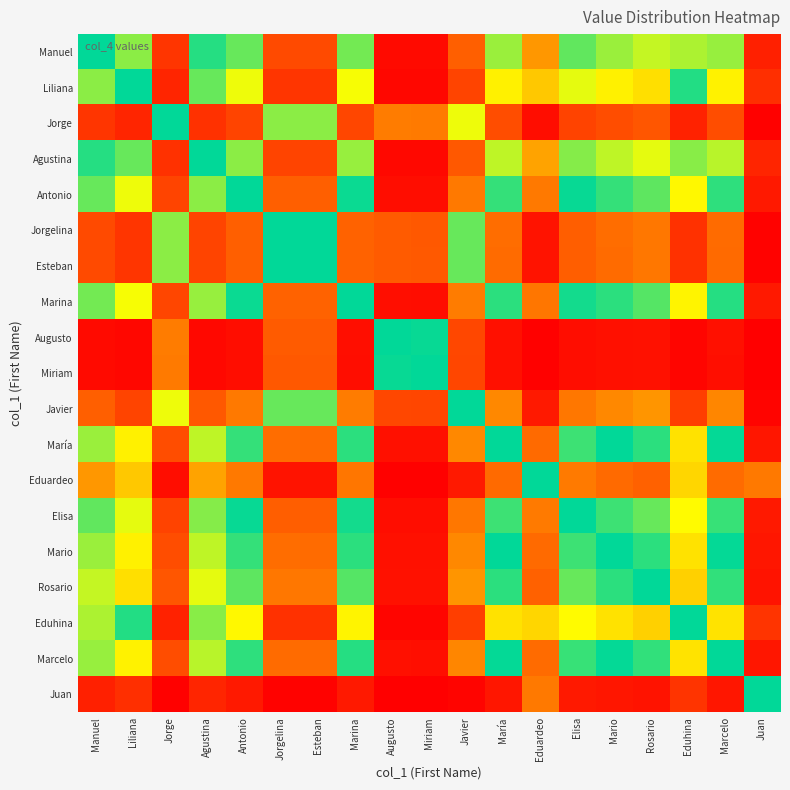

Reading right to left, list all the values displayed in this chart.

Manuel: Juan=0.0	Marcelo=0.6	Eduhina=0.4	Rosario=0.6	Mario=0.6	Elisa=0.6	Eduardeo=0.2	María=0.6	Javier=0.9	Miriam=1.0	Augusto=1.0	Marina=0.6	Esteban=0.9	Jorgelina=0.9	Antonio=0.6	Agustina=0.5	Jorge=0.9	Liliana=0.4	Manuel=0.5
Liliana: Juan=0.1	Marcelo=0.7	Eduhina=0.5	Rosario=0.7	Mario=0.7	Elisa=0.7	Eduardeo=0.3	María=0.7	Javier=0.9	Miriam=1.0	Augusto=1.0	Marina=0.7	Esteban=0.9	Jorgelina=0.9	Antonio=0.7	Agustina=0.6	Jorge=0.9	Liliana=0.5	Manuel=0.6
Jorge: Juan=0.0	Marcelo=0.1	Eduhina=0.0	Rosario=0.1	Mario=0.1	Elisa=0.1	Eduardeo=0.0	María=0.1	Javier=0.3	Miriam=0.8	Augusto=0.8	Marina=0.1	Esteban=0.4	Jorgelina=0.4	Antonio=0.1	Agustina=0.1	Jorge=0.5	Liliana=0.1	Manuel=0.1
Agustina: Juan=0.0	Marcelo=0.6	Eduhina=0.4	Rosario=0.7	Mario=0.6	Elisa=0.6	Eduardeo=0.2	María=0.6	Javier=0.9	Miriam=1.0	Augusto=1.0	Marina=0.6	Esteban=0.9	Jorgelina=0.9	Antonio=0.6	Agustina=0.5	Jorge=0.9	Liliana=0.4	Manuel=0.5
Antonio: Juan=0.0	Marcelo=0.5	Eduhina=0.3	Rosario=0.6	Mario=0.5	Elisa=0.5	Eduardeo=0.2	María=0.5	Javier=0.8	Miriam=1.0	Augusto=1.0	Marina=0.5	Esteban=0.9	Jorgelina=0.9	Antonio=0.5	Agustina=0.4	Jorge=0.9	Liliana=0.3	Manuel=0.4
Jorgelina: Juan=0.0	Marcelo=0.1	Eduhina=0.1	Rosario=0.2	Mario=0.1	Elisa=0.1	Eduardeo=0.0	María=0.1	Javier=0.4	Miriam=0.9	Augusto=0.9	Marina=0.1	Esteban=0.5	Jorgelina=0.5	Antonio=0.1	Agustina=0.1	Jorge=0.6	Liliana=0.1	Manuel=0.1
Esteban: Juan=0.0	Marcelo=0.1	Eduhina=0.1	Rosario=0.2	Mario=0.1	Elisa=0.1	Eduardeo=0.0	María=0.1	Javier=0.4	Miriam=0.9	Augusto=0.9	Marina=0.1	Esteban=0.5	Jorgelina=0.5	Antonio=0.1	Agustina=0.1	Jorge=0.6	Liliana=0.1	Manuel=0.1
Marina: Juan=0.0	Marcelo=0.5	Eduhina=0.3	Rosario=0.6	Mario=0.5	Elisa=0.5	Eduardeo=0.2	María=0.5	Javier=0.8	Miriam=1.0	Augusto=1.0	Marina=0.5	Esteban=0.9	Jorgelina=0.9	Antonio=0.5	Agustina=0.4	Jorge=0.9	Liliana=0.3	Manuel=0.4
Augusto: Juan=0.0	Marcelo=0.0	Eduhina=0.0	Rosario=0.0	Mario=0.0	Elisa=0.0	Eduardeo=0.0	María=0.0	Javier=0.1	Miriam=0.5	Augusto=0.5	Marina=0.0	Esteban=0.1	Jorgelina=0.1	Antonio=0.0	Agustina=0.0	Jorge=0.2	Liliana=0.0	Manuel=0.0
Miriam: Juan=0.0	Marcelo=0.0	Eduhina=0.0	Rosario=0.0	Mario=0.0	Elisa=0.0	Eduardeo=0.0	María=0.0	Javier=0.1	Miriam=0.5	Augusto=0.5	Marina=0.0	Esteban=0.1	Jorgelina=0.1	Antonio=0.0	Agustina=0.0	Jorge=0.2	Liliana=0.0	Manuel=0.0
Javier: Juan=0.0	Marcelo=0.2	Eduhina=0.1	Rosario=0.2	Mario=0.2	Elisa=0.2	Eduardeo=0.0	María=0.2	Javier=0.5	Miriam=0.9	Augusto=0.9	Marina=0.2	Esteban=0.6	Jorgelina=0.6	Antonio=0.2	Agustina=0.1	Jorge=0.7	Liliana=0.1	Manuel=0.1
María: Juan=0.0	Marcelo=0.5	Eduhina=0.3	Rosario=0.5	Mario=0.5	Elisa=0.5	Eduardeo=0.1	María=0.5	Javier=0.8	Miriam=1.0	Augusto=1.0	Marina=0.5	Esteban=0.9	Jorgelina=0.9	Antonio=0.5	Agustina=0.4	Jorge=0.9	Liliana=0.3	Manuel=0.4
Eduardeo: Juan=0.2	Marcelo=0.9	Eduhina=0.7	Rosario=0.9	Mario=0.9	Elisa=0.8	Eduardeo=0.5	María=0.9	Javier=1.0	Miriam=1.0	Augusto=1.0	Marina=0.8	Esteban=1.0	Jorgelina=1.0	Antonio=0.8	Agustina=0.8	Jorge=1.0	Liliana=0.7	Manuel=0.8
Elisa: Juan=0.0	Marcelo=0.5	Eduhina=0.3	Rosario=0.6	Mario=0.5	Elisa=0.5	Eduardeo=0.2	María=0.5	Javier=0.8	Miriam=1.0	Augusto=1.0	Marina=0.5	Esteban=0.9	Jorgelina=0.9	Antonio=0.5	Agustina=0.4	Jorge=0.9	Liliana=0.3	Manuel=0.4
Mario: Juan=0.0	Marcelo=0.5	Eduhina=0.3	Rosario=0.5	Mario=0.5	Elisa=0.5	Eduardeo=0.1	María=0.5	Javier=0.8	Miriam=1.0	Augusto=1.0	Marina=0.5	Esteban=0.9	Jorgelina=0.9	Antonio=0.5	Agustina=0.4	Jorge=0.9	Liliana=0.3	Manuel=0.4
Rosario: Juan=0.0	Marcelo=0.5	Eduhina=0.3	Rosario=0.5	Mario=0.5	Elisa=0.4	Eduardeo=0.1	María=0.5	Javier=0.8	Miriam=1.0	Augusto=1.0	Marina=0.4	Esteban=0.8	Jorgelina=0.8	Antonio=0.4	Agustina=0.3	Jorge=0.9	Liliana=0.3	Manuel=0.4
Eduhina: Juan=0.1	Marcelo=0.7	Eduhina=0.5	Rosario=0.7	Mario=0.7	Elisa=0.7	Eduardeo=0.3	María=0.7	Javier=0.9	Miriam=1.0	Augusto=1.0	Marina=0.7	Esteban=0.9	Jorgelina=0.9	Antonio=0.7	Agustina=0.6	Jorge=1.0	Liliana=0.5	Manuel=0.6
Marcelo: Juan=0.0	Marcelo=0.5	Eduhina=0.3	Rosario=0.5	Mario=0.5	Elisa=0.5	Eduardeo=0.1	María=0.5	Javier=0.8	Miriam=1.0	Augusto=1.0	Marina=0.5	Esteban=0.9	Jorgelina=0.9	Antonio=0.5	Agustina=0.4	Jorge=0.9	Liliana=0.3	Manuel=0.4
Juan: Juan=0.5	Marcelo=1.0	Eduhina=0.9	Rosario=1.0	Mario=1.0	Elisa=1.0	Eduardeo=0.8	María=1.0	Javier=1.0	Miriam=1.0	Augusto=1.0	Marina=1.0	Esteban=1.0	Jorgelina=1.0	Antonio=1.0	Agustina=1.0	Jorge=1.0	Liliana=0.9	Manuel=1.0